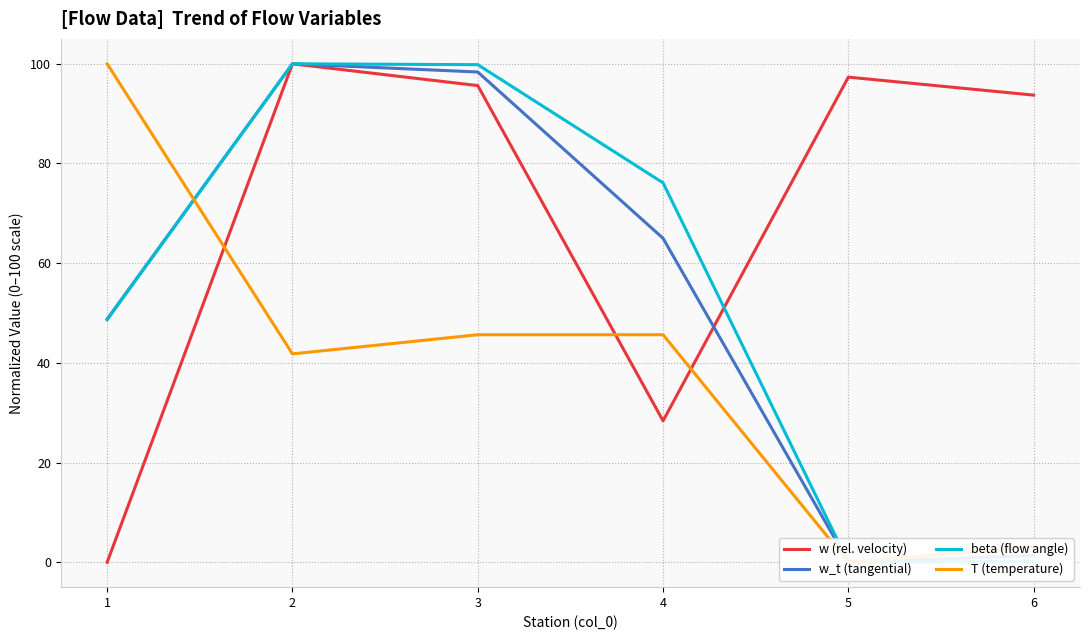

What is the average value of the beta (flow angle) series?

54.1